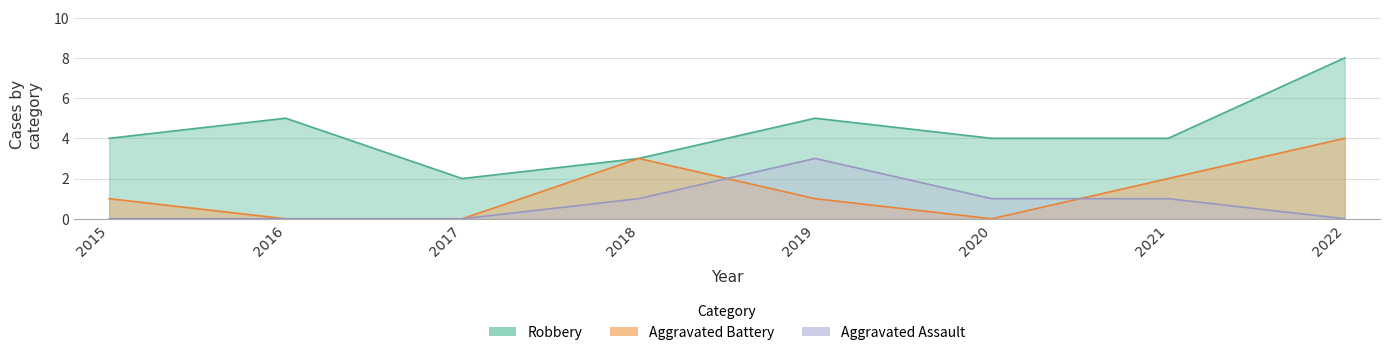

Where is Aggravated Assault nearest to the value 1?

2018